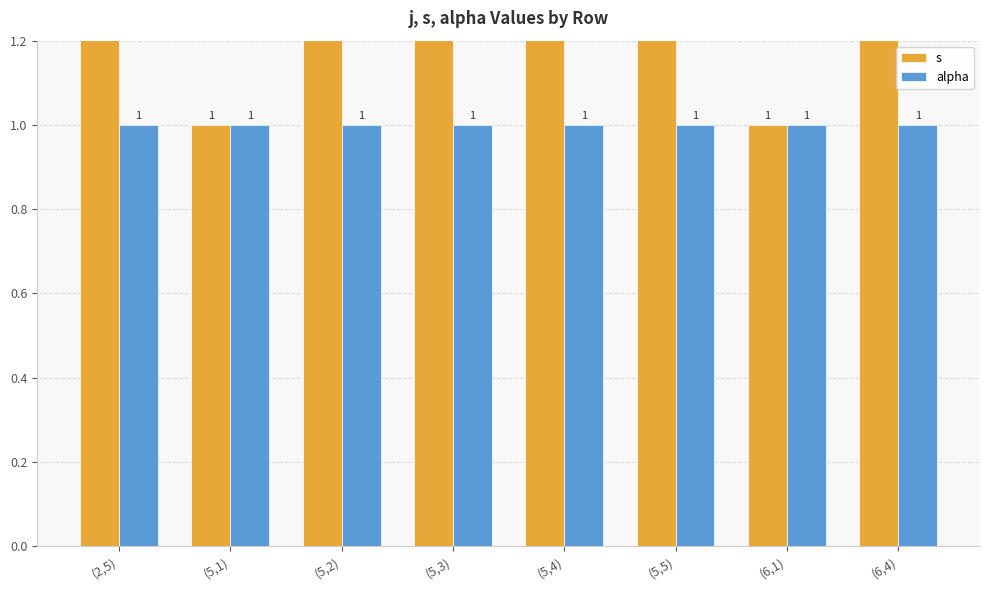

Which category has the lowest value in the alpha series?

(2,5)